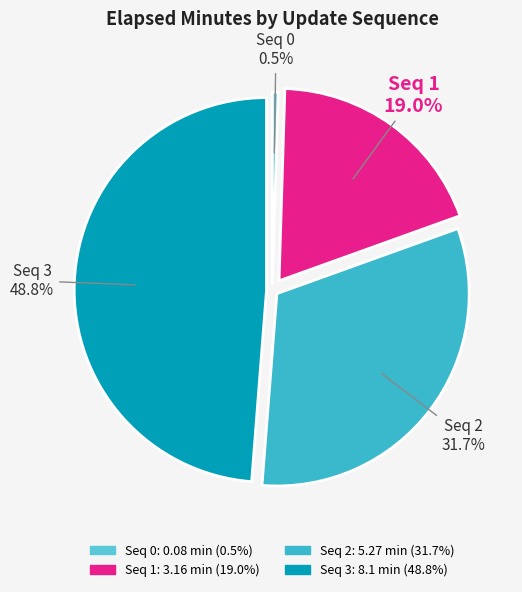

Is Seq 1 the majority of the pie?

No